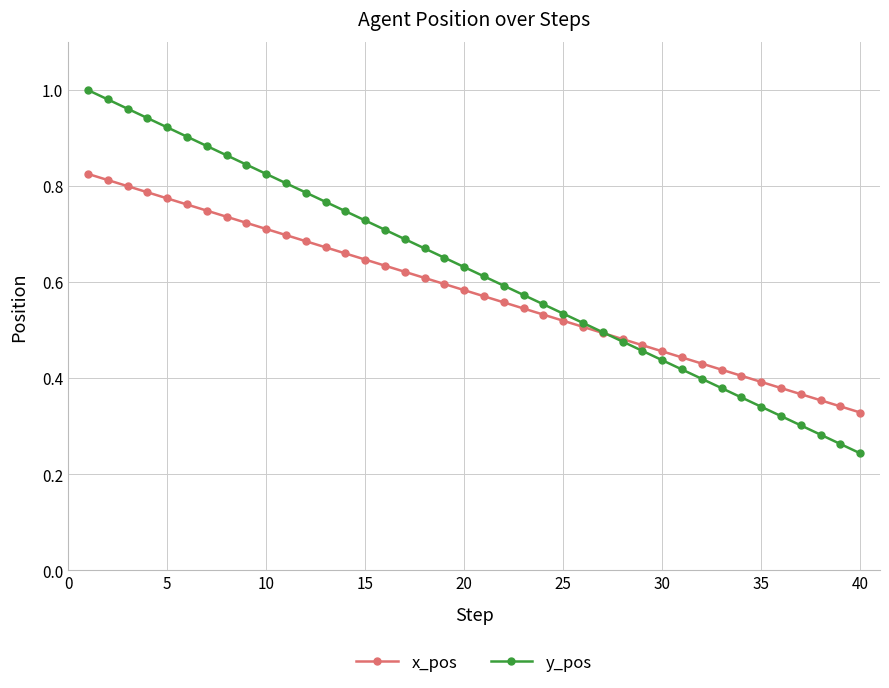

At how many categories does at least one series exceed 0?

40